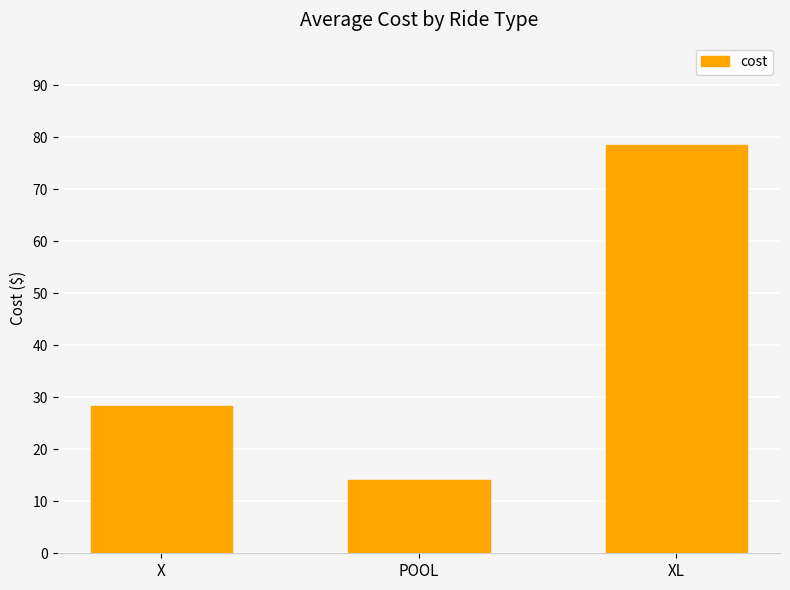

Approximately how many times larger is the value at POOL compared to XL?

0.2